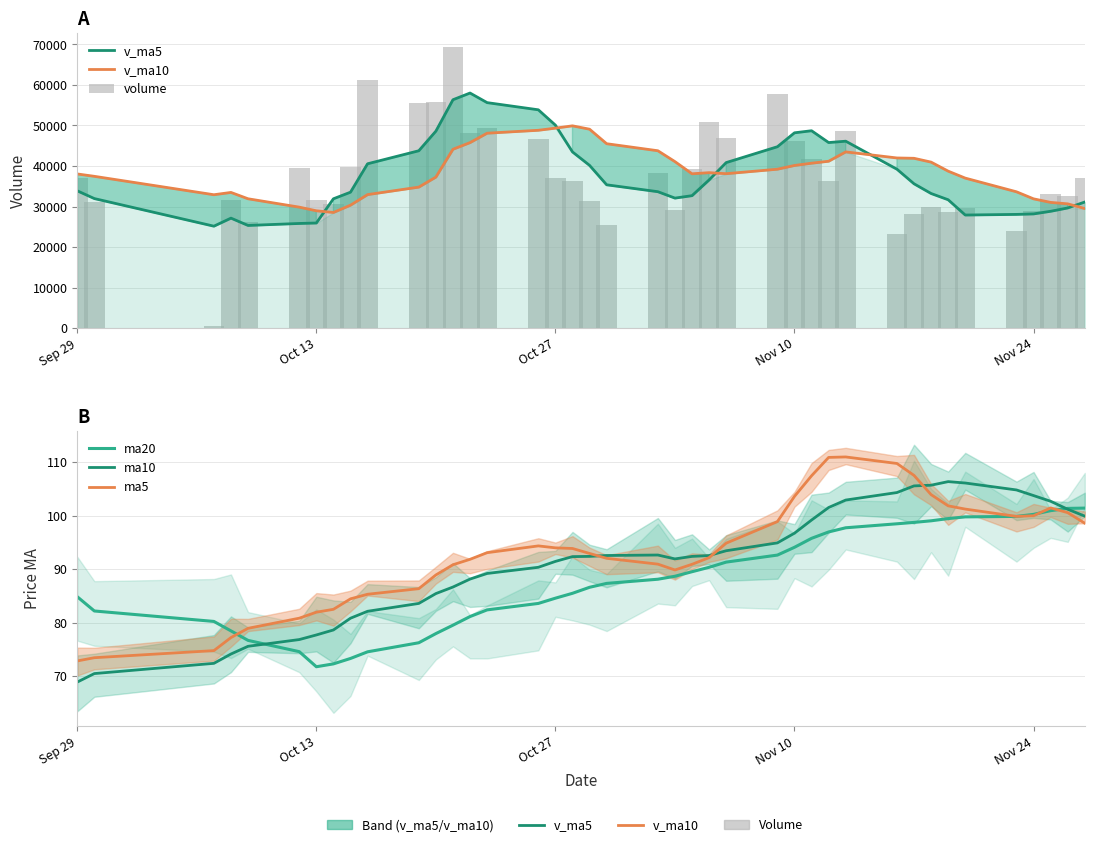

Which series has the largest total across all categories?

v_ma10